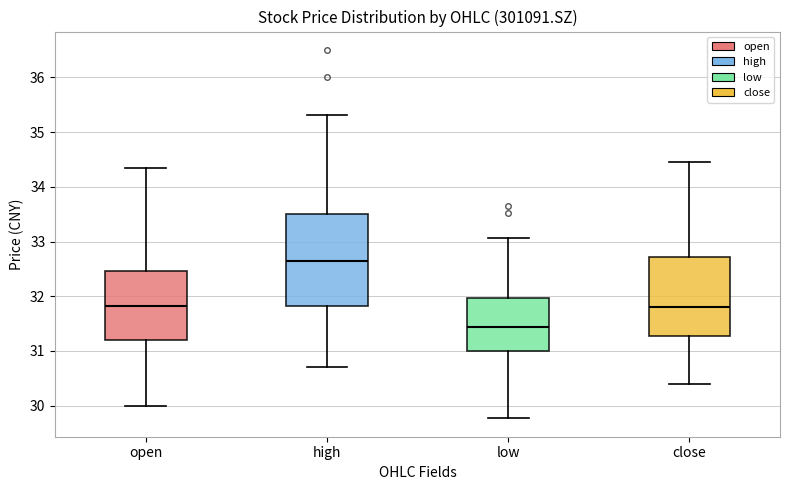

Where is the lower edge of the box for close on the y-axis? The values are not printed on the chart, so give them approximately, as read against the axis.

31.3